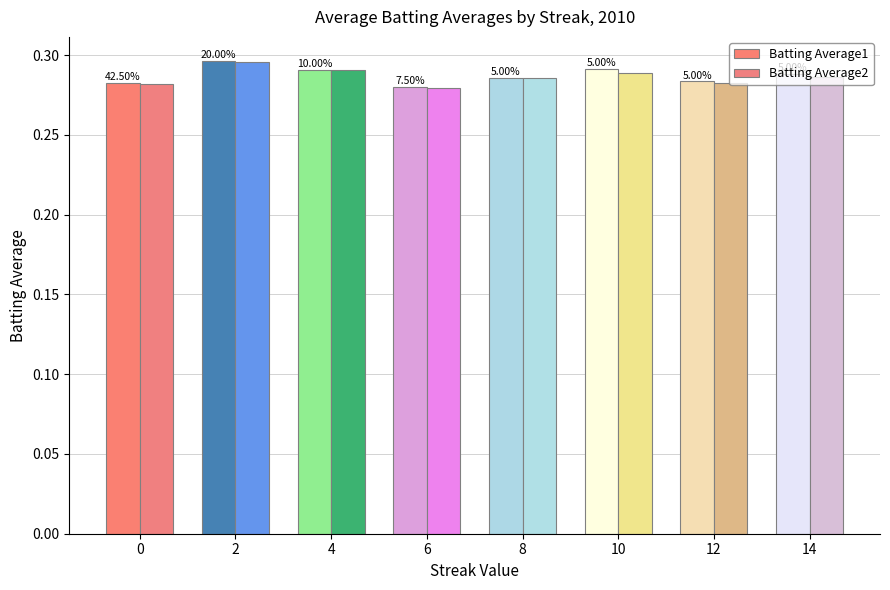

How many Batting Average2 values are between 0 and 1?

8